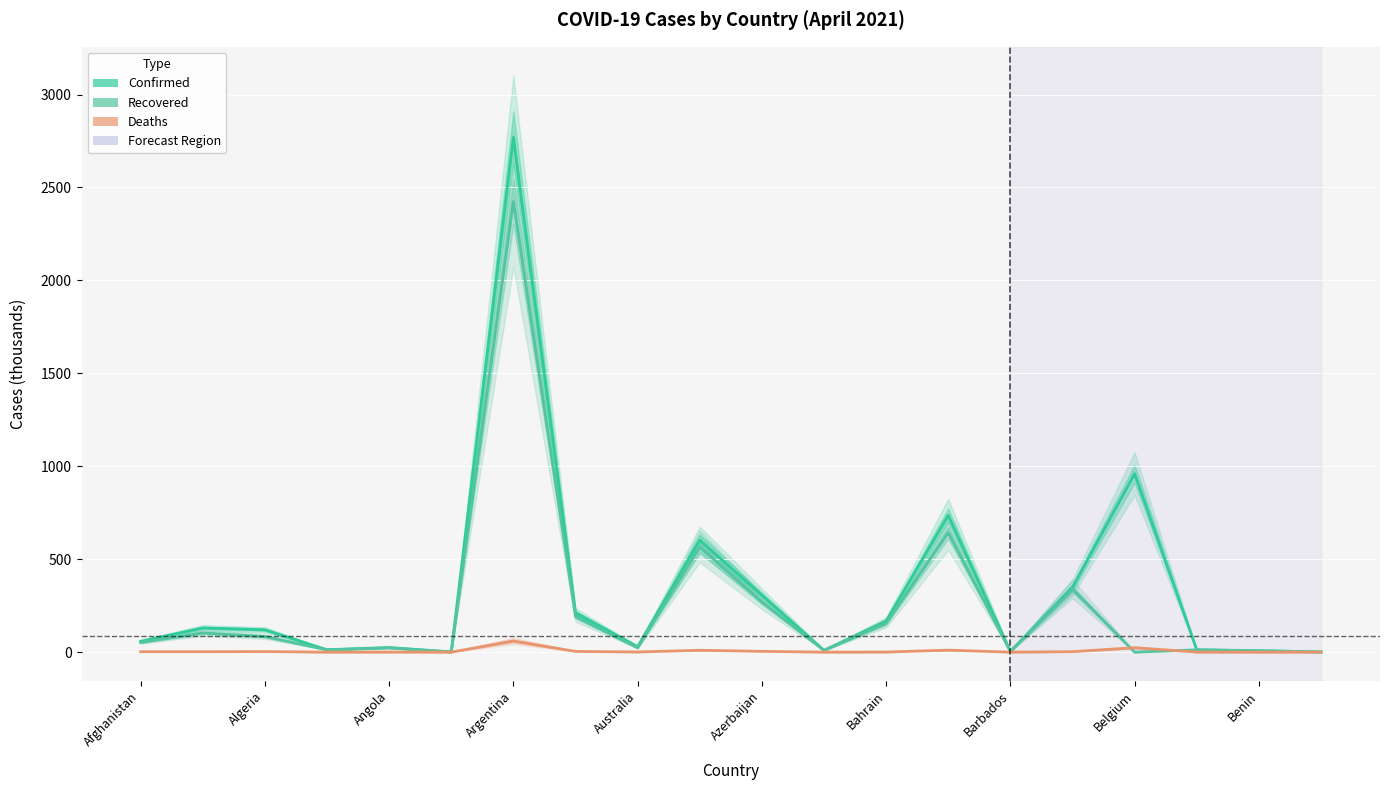

Is this an area chart (filled region under the line)?

No